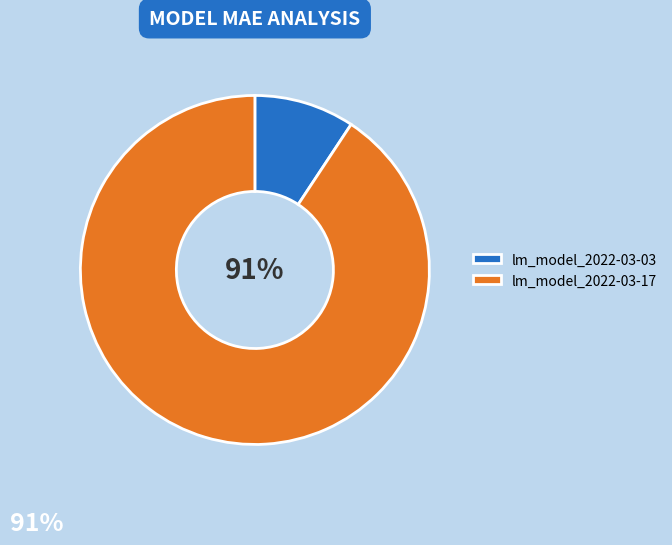

Which slice is the largest?

lm_model_2022-03-17